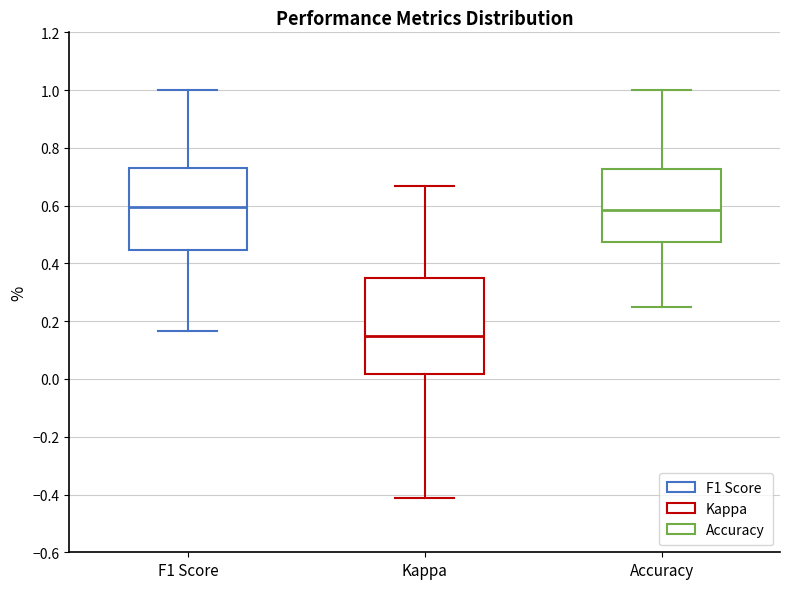

Reading left to right, transcribe this box plot: for each box, give where its median line is, the range the box spans, and where its two whiskers end, as read against the y-axis. The values are not printed on the chart, so give them approximately, as read against the axis.

F1 Score: median 0.60, box 0.44 to 0.74, whiskers 0.16 to 1.00
Kappa: median 0.14, box 0.02 to 0.36, whiskers -0.42 to 0.66
Accuracy: median 0.58, box 0.48 to 0.72, whiskers 0.26 to 1.00